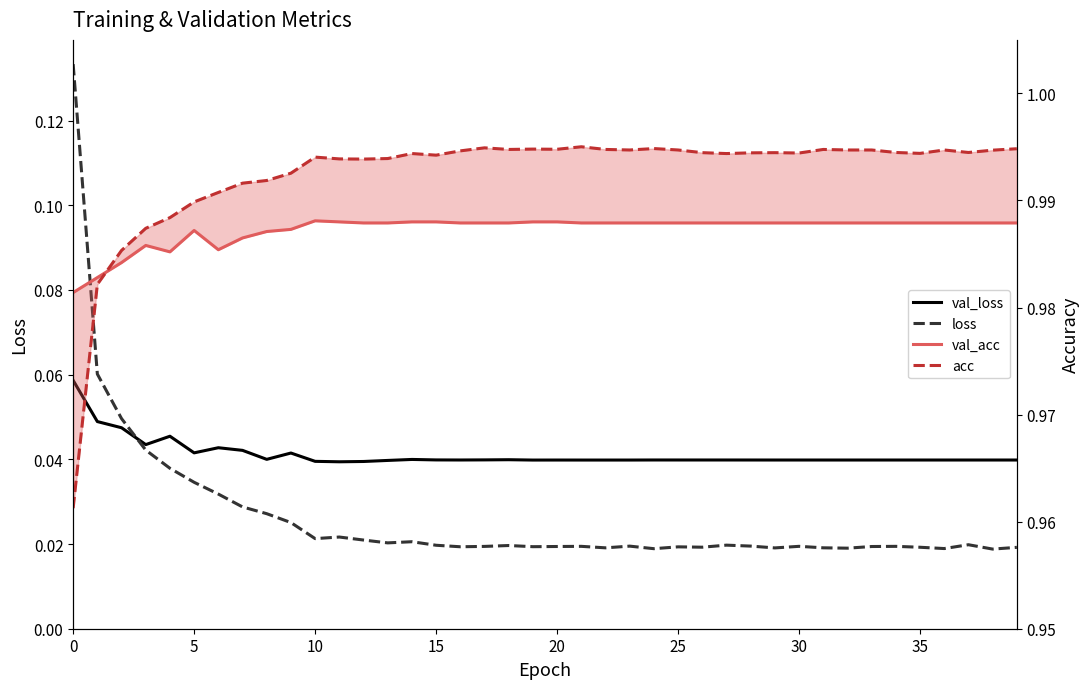

Where is the first local maximum for loss?

11